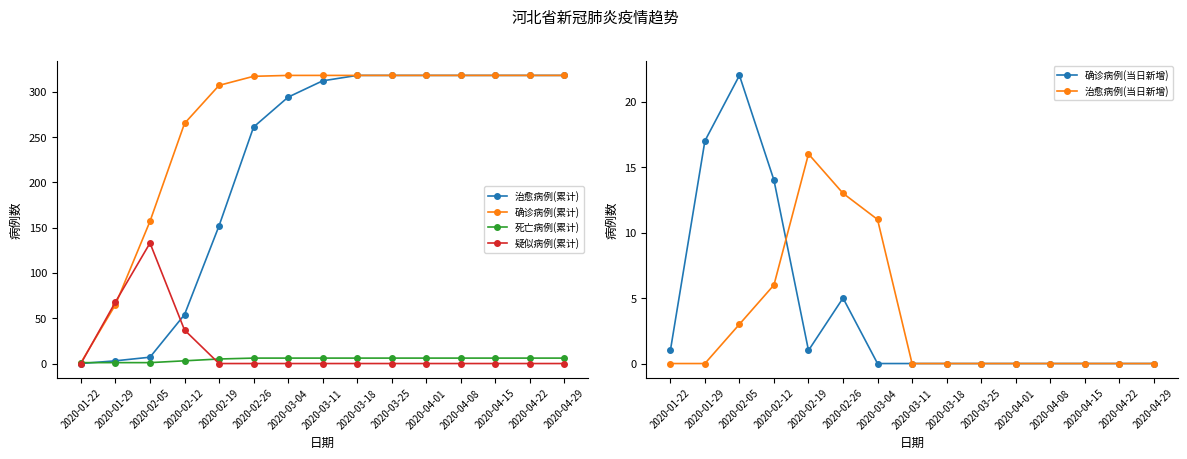

What is the maximum value for 疑似病例(累计)?

133